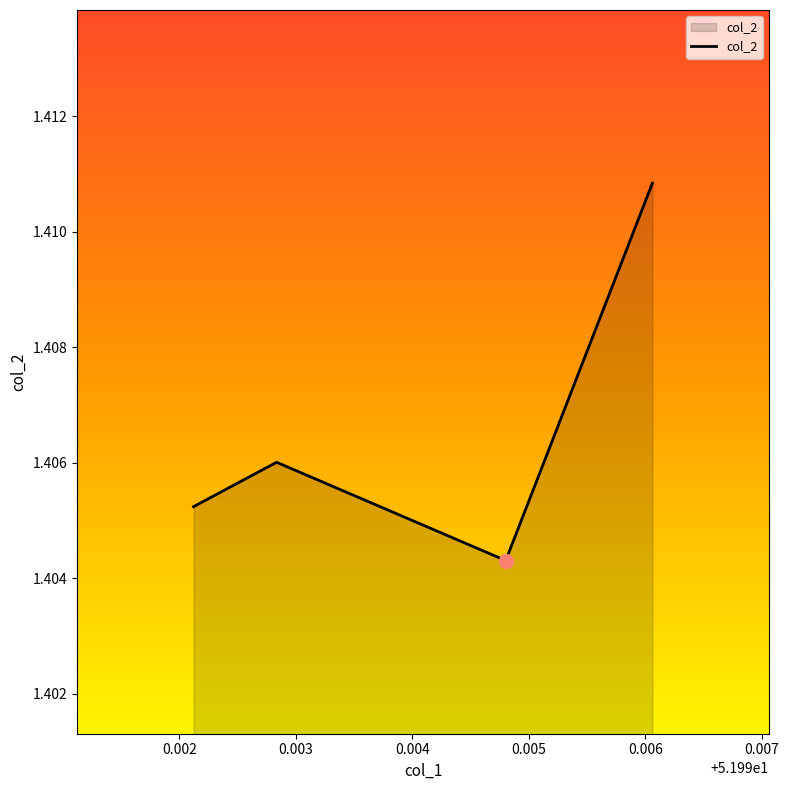

How many series are shown in this chart?

1